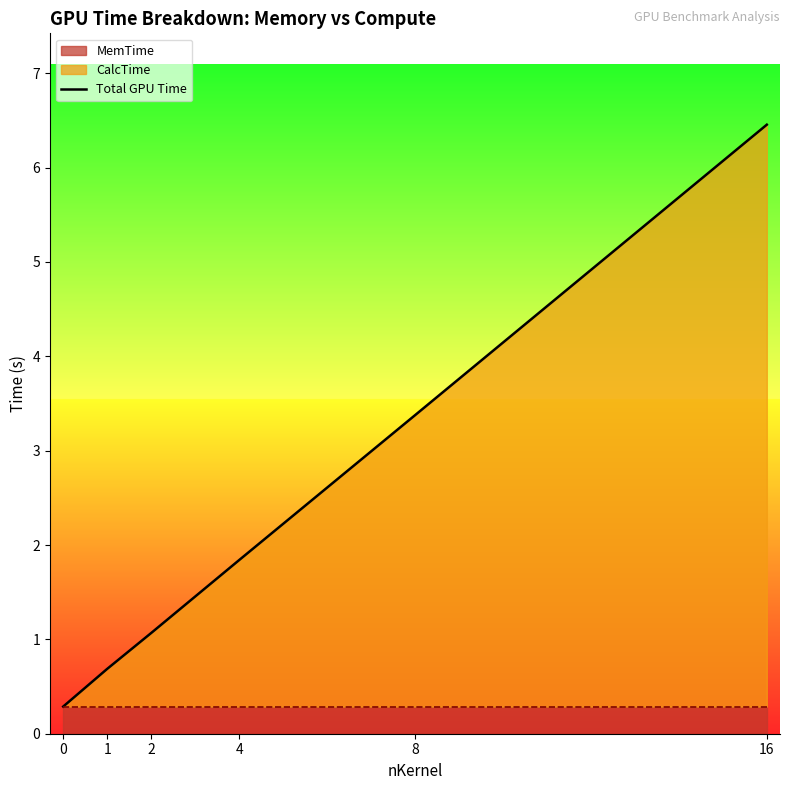

True or false: the data has more than 0 interior local peaks.

False